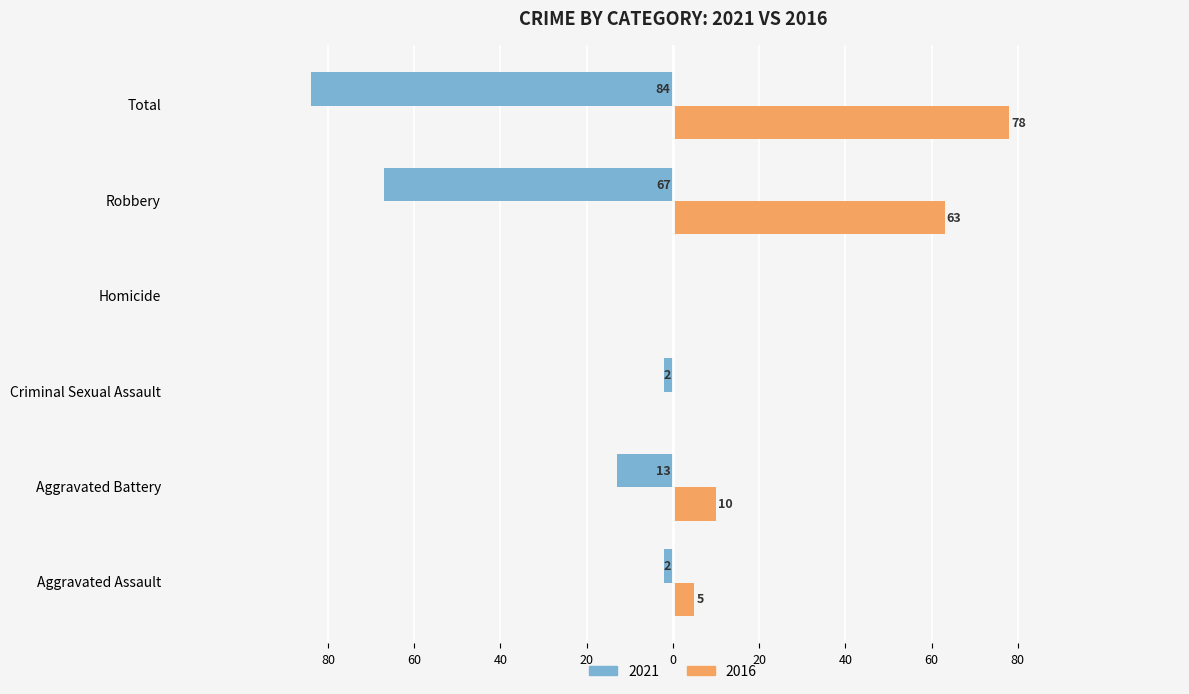

What are all the series names shown in the legend?

2021, 2016